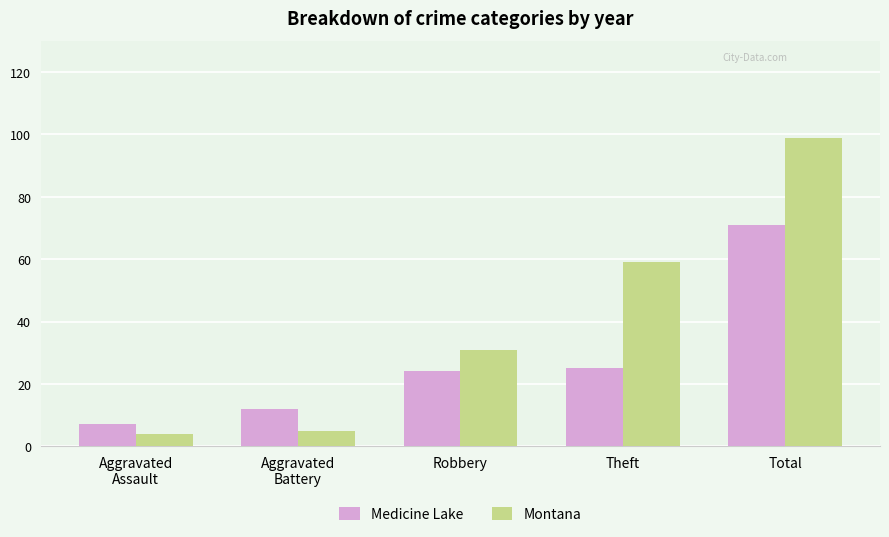

What is the difference between the maximum and second lowest values in the Montana series?

94